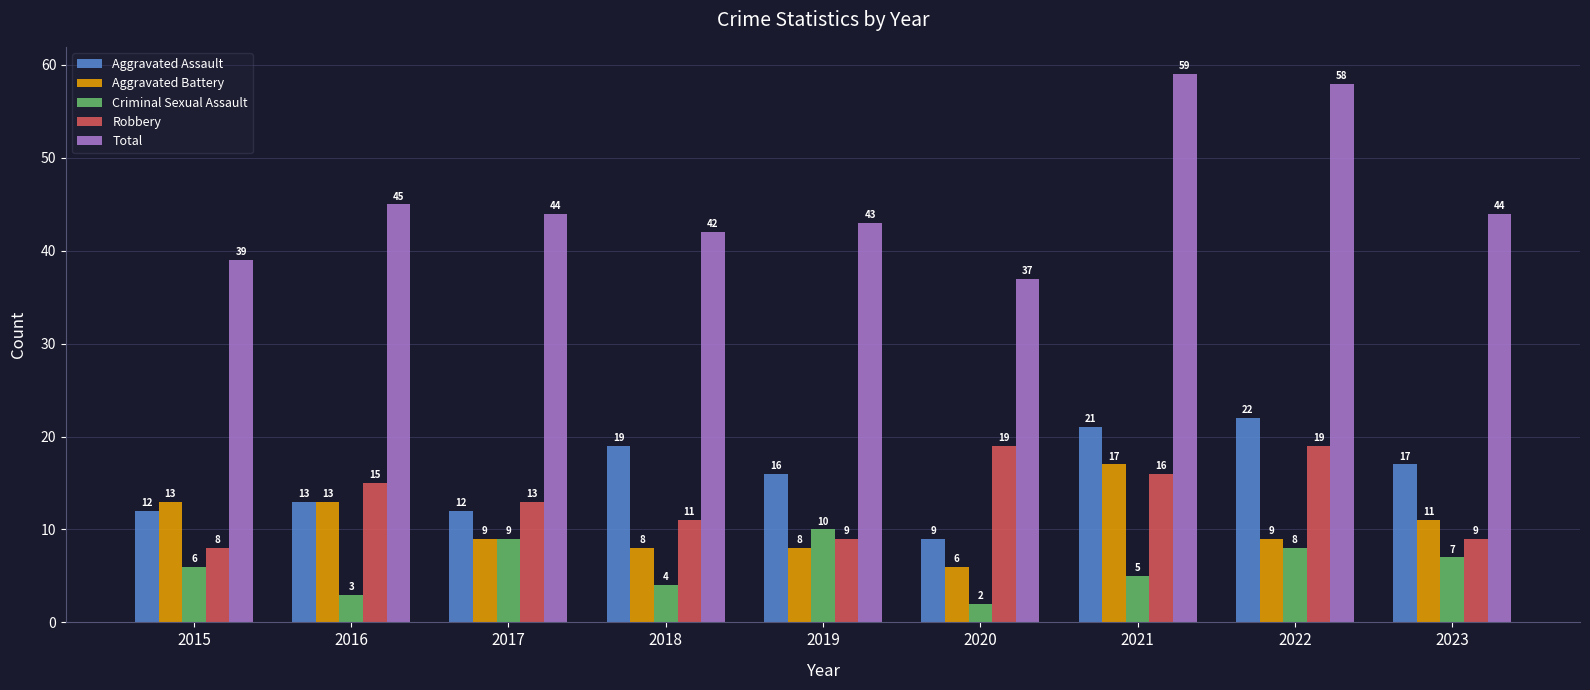

Which series has the largest range (max minus min)?

Total